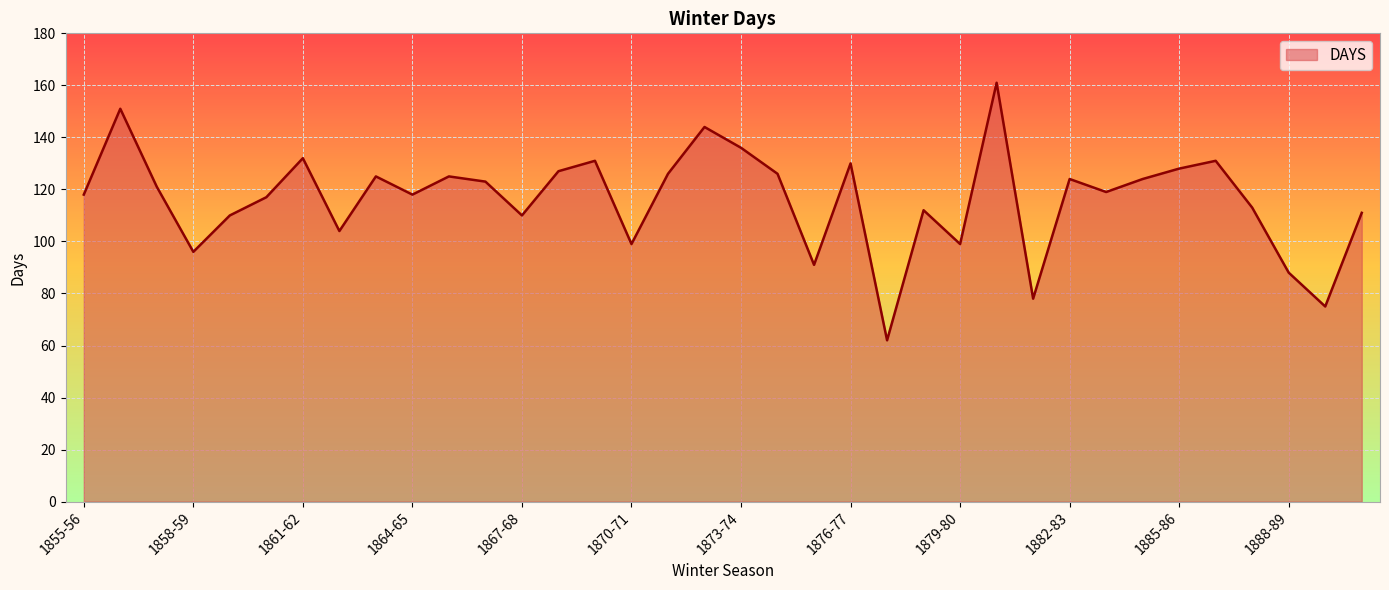

What is the sum of the values at 1884-85 and 1876-77?

254